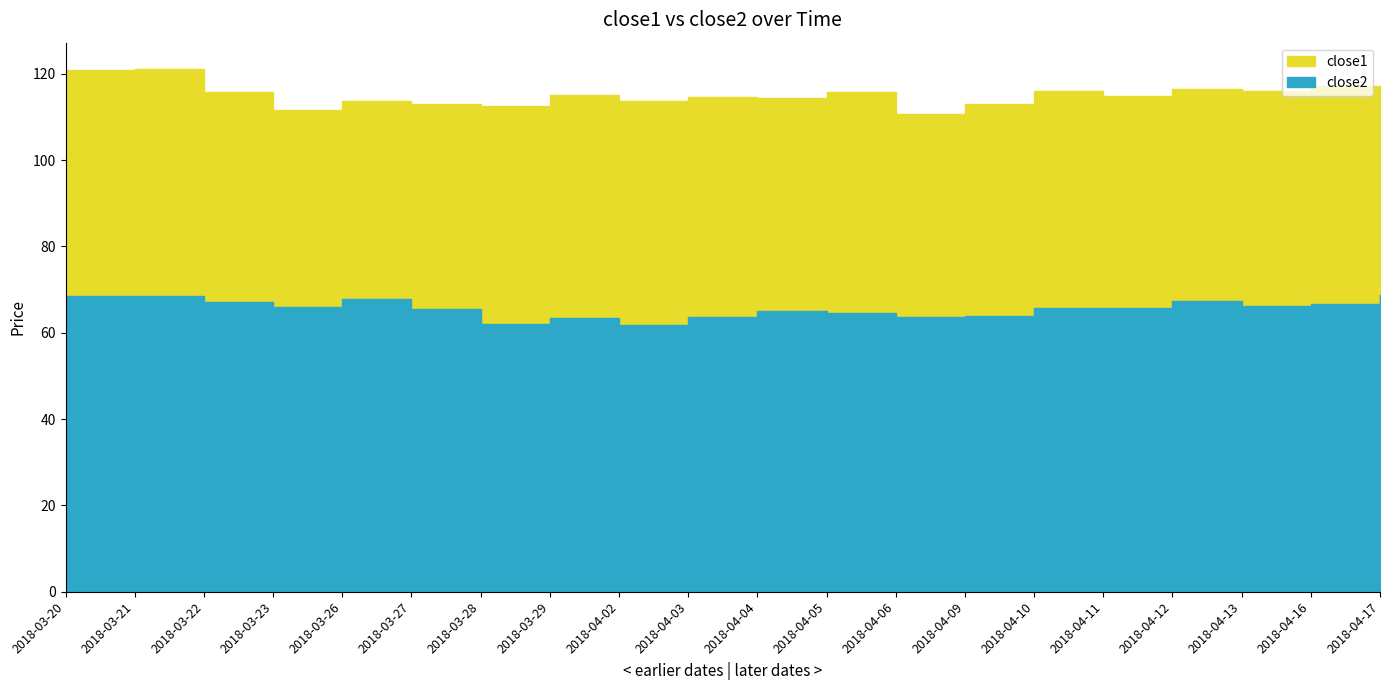

Which series has the widest spread of values?

close1